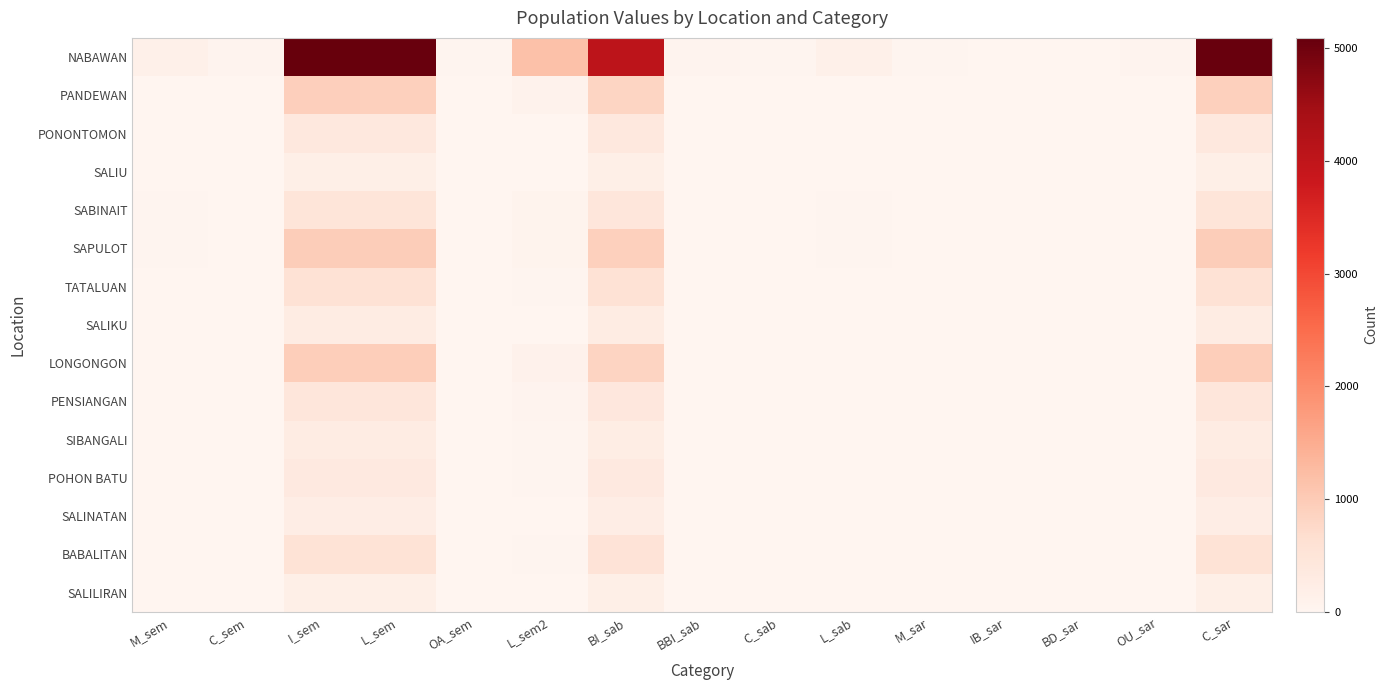

At which category is the sum across all series the highest?

I_sem